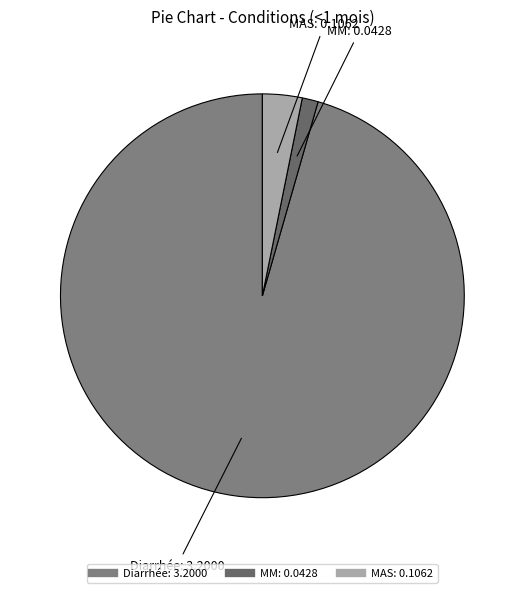

Between MAS and MM, which is larger?

MAS